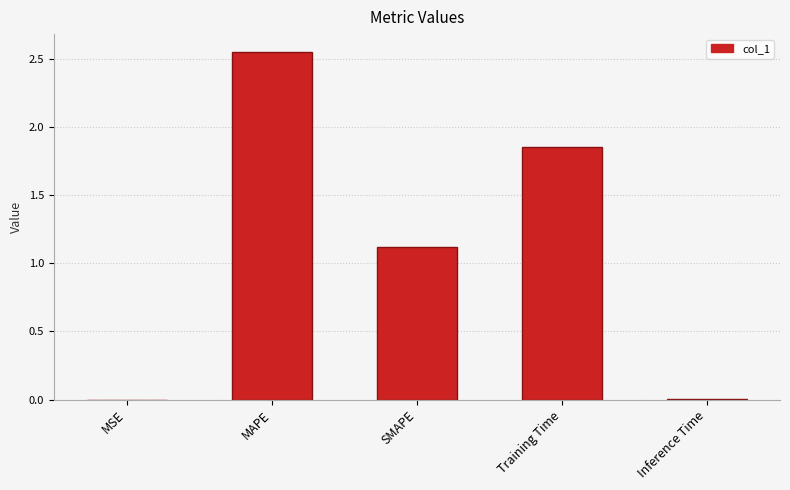

The value at SMAPE is 1.8. True or false?

False